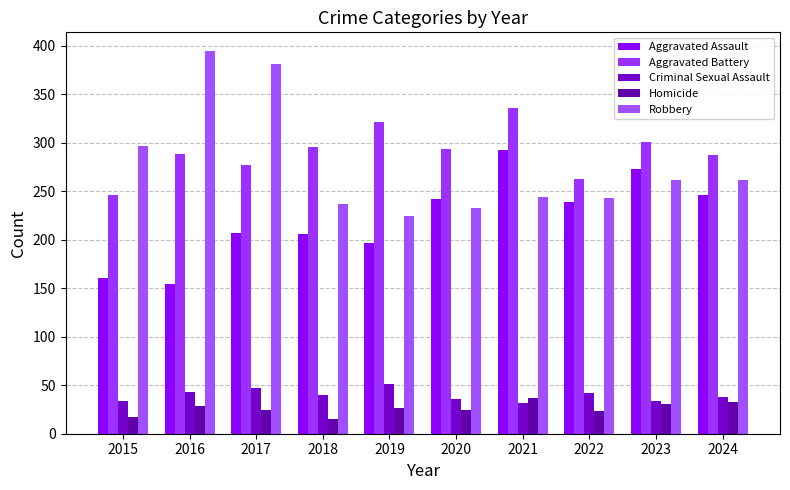

Which series changed the most between 2020 and 2024?

Robbery